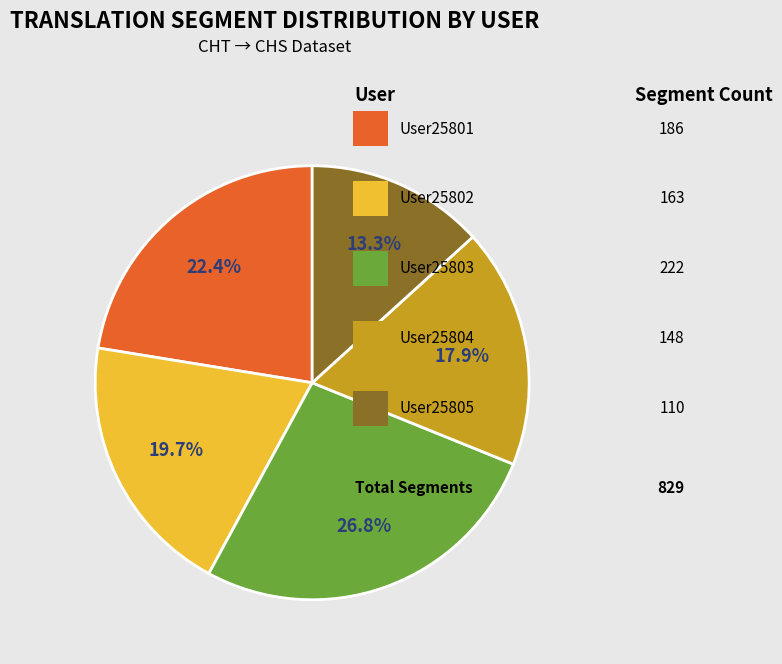

Does any single category account for the majority?

No